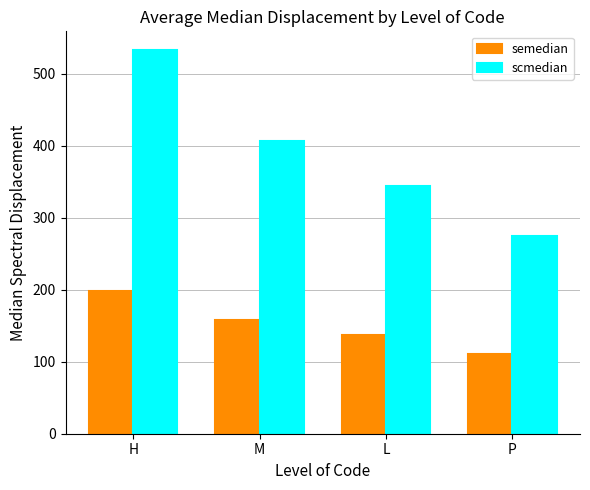

How many values in the semedian series are below 157?

2